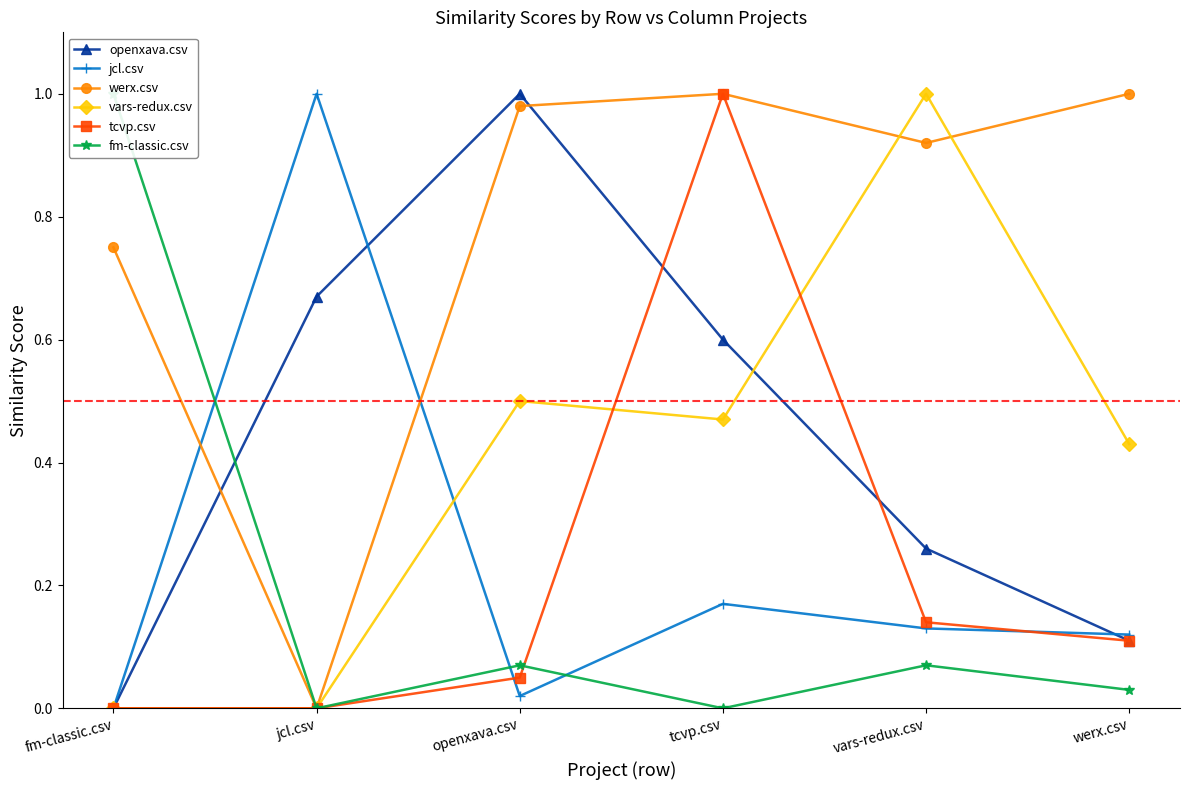

What is the difference between the maximum and minimum values in the openxava.csv series?

1.0